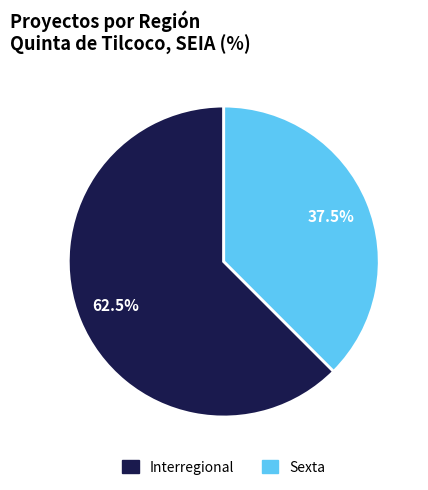

Do Interregional and Sexta together represent more than half of the pie?

Yes